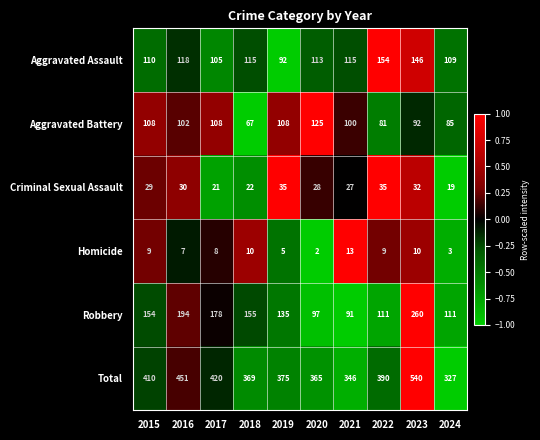

What is the sum of the Aggravated Assault values at 2023 and 2022?

300